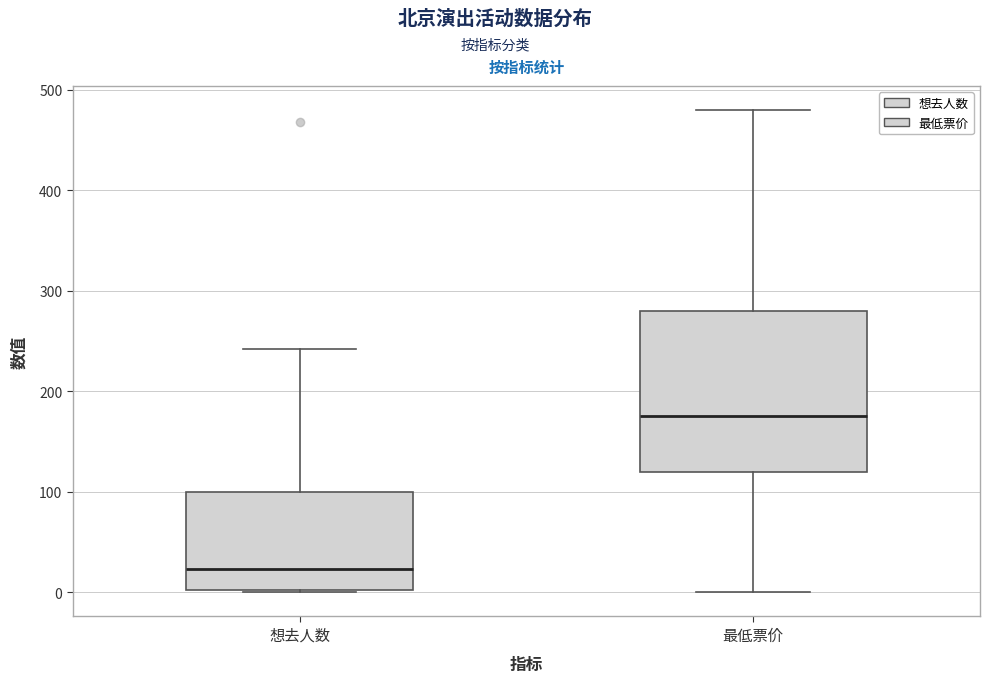

Which box is the tallest, from its lower edge to its upper edge?

最低票价